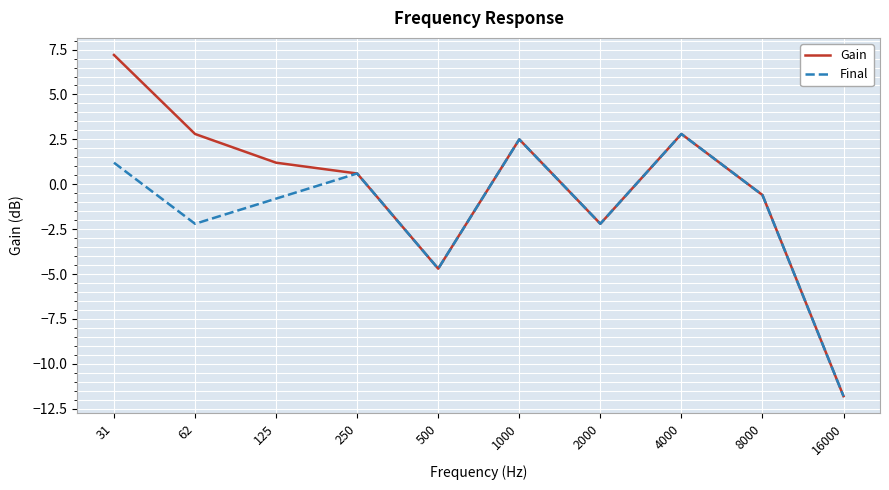

Which series has the widest spread of values?

Gain